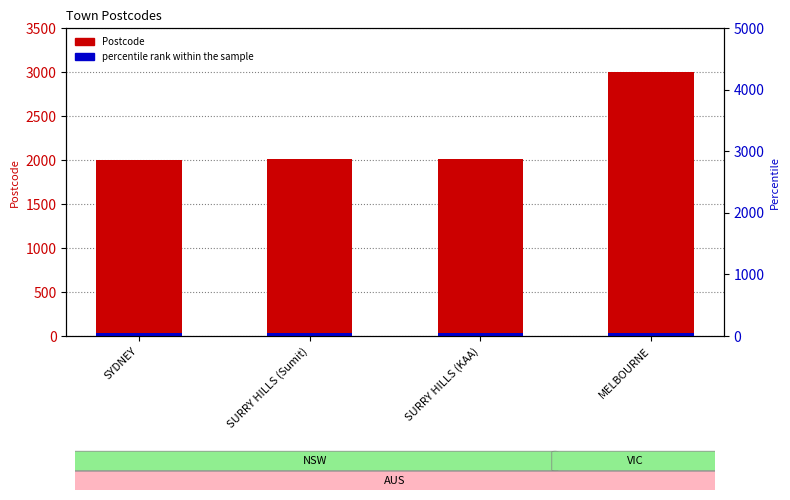

What is the total value across all series at SYDNEY?

2030